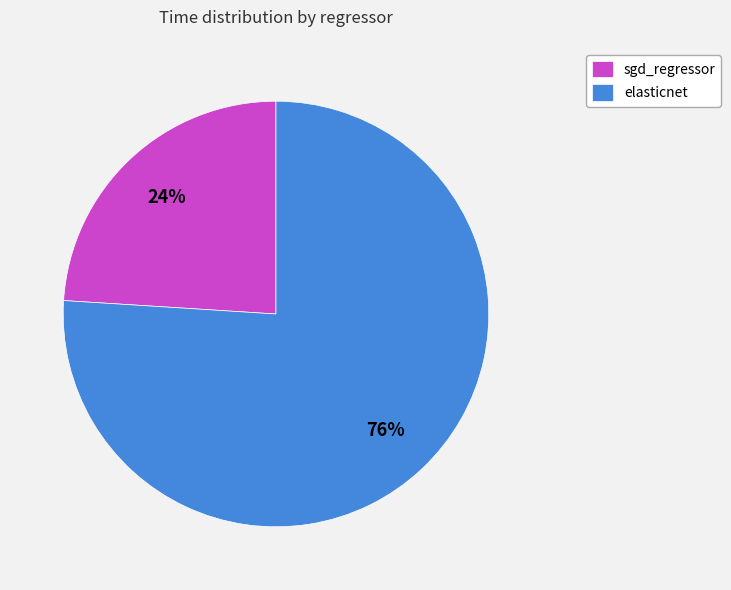

Which has a higher value, sgd_regressor or elasticnet?

elasticnet